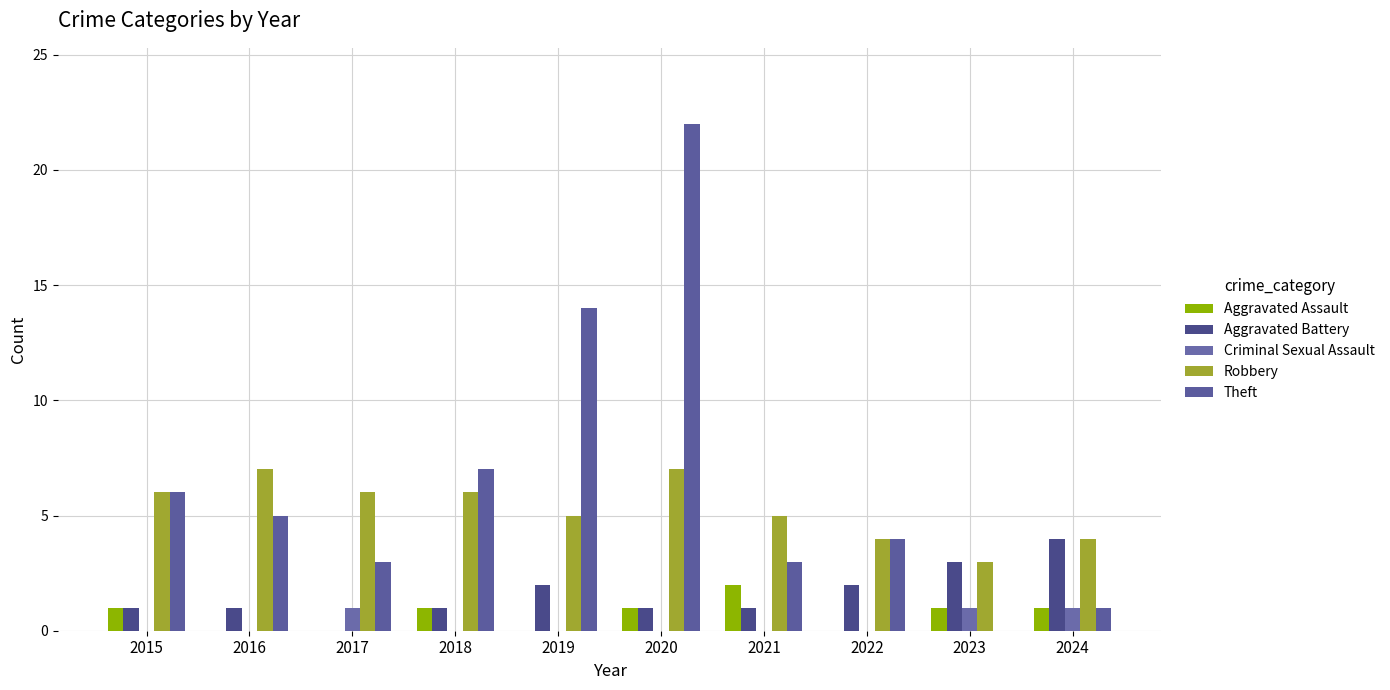

Does the chart contain stacked bars?

No